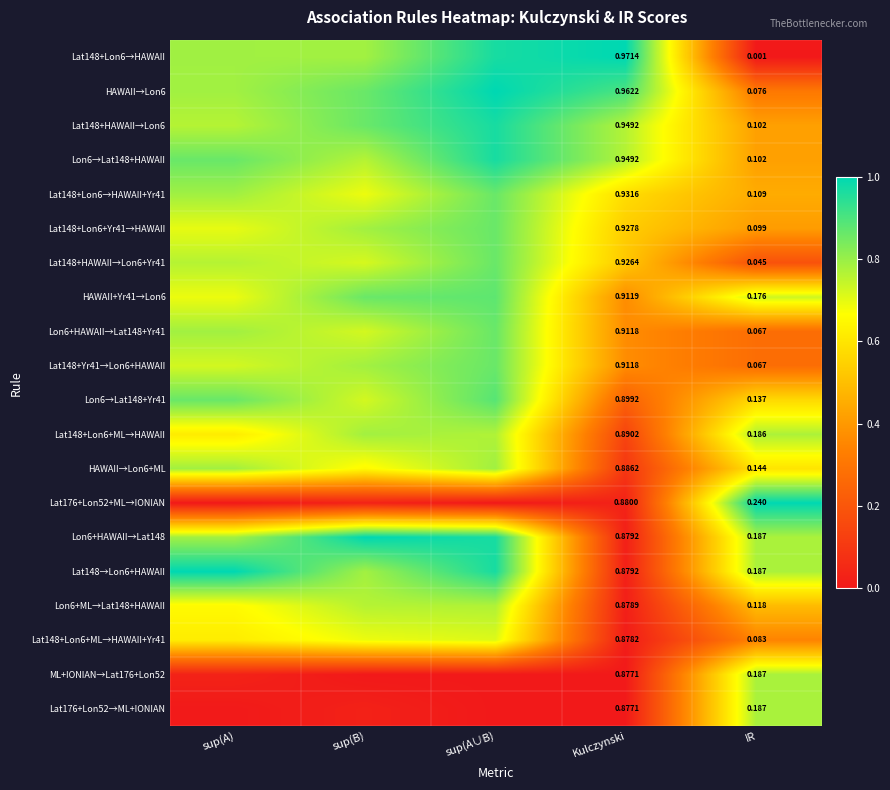

Which category has the lowest value in the Lat148+Lon6+Yr41→HAWAII series?

IR